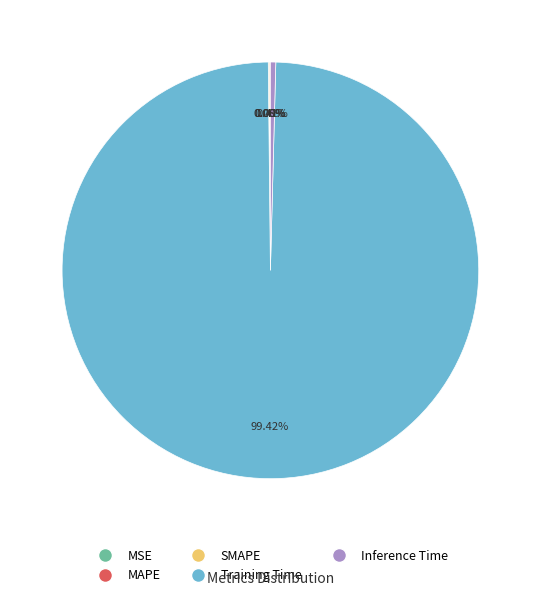

What is the largest slice in the pie chart?

Training Time